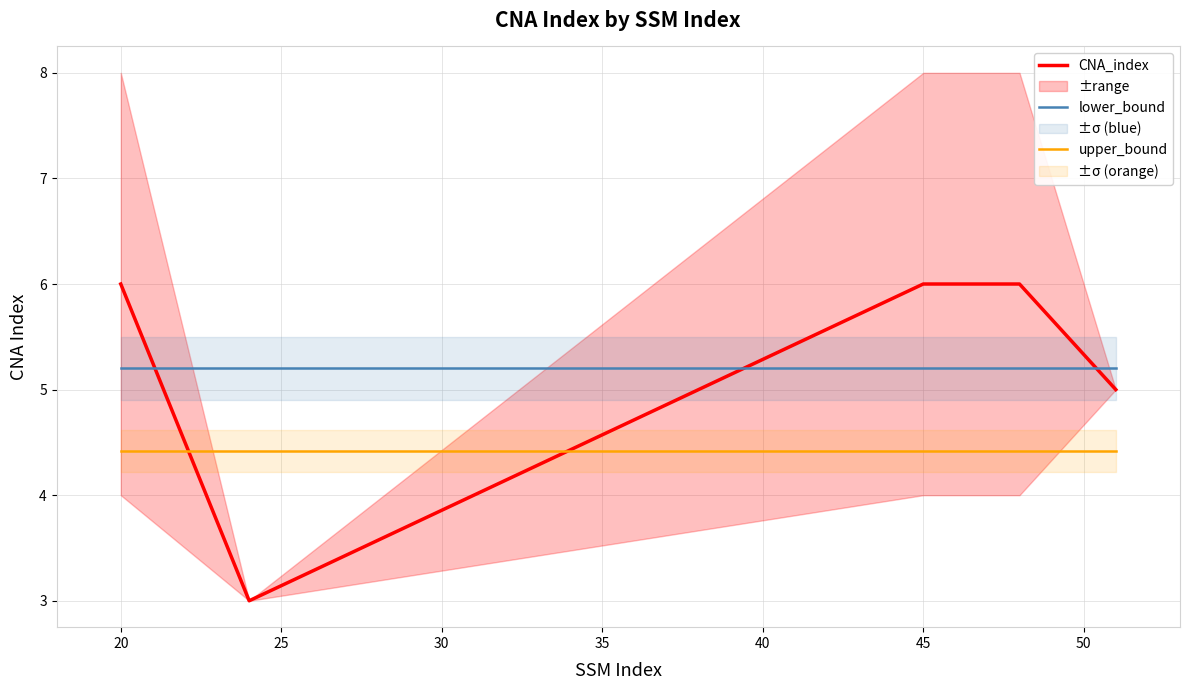

Is it true that lower_bound equals 7.2 at 45?

False